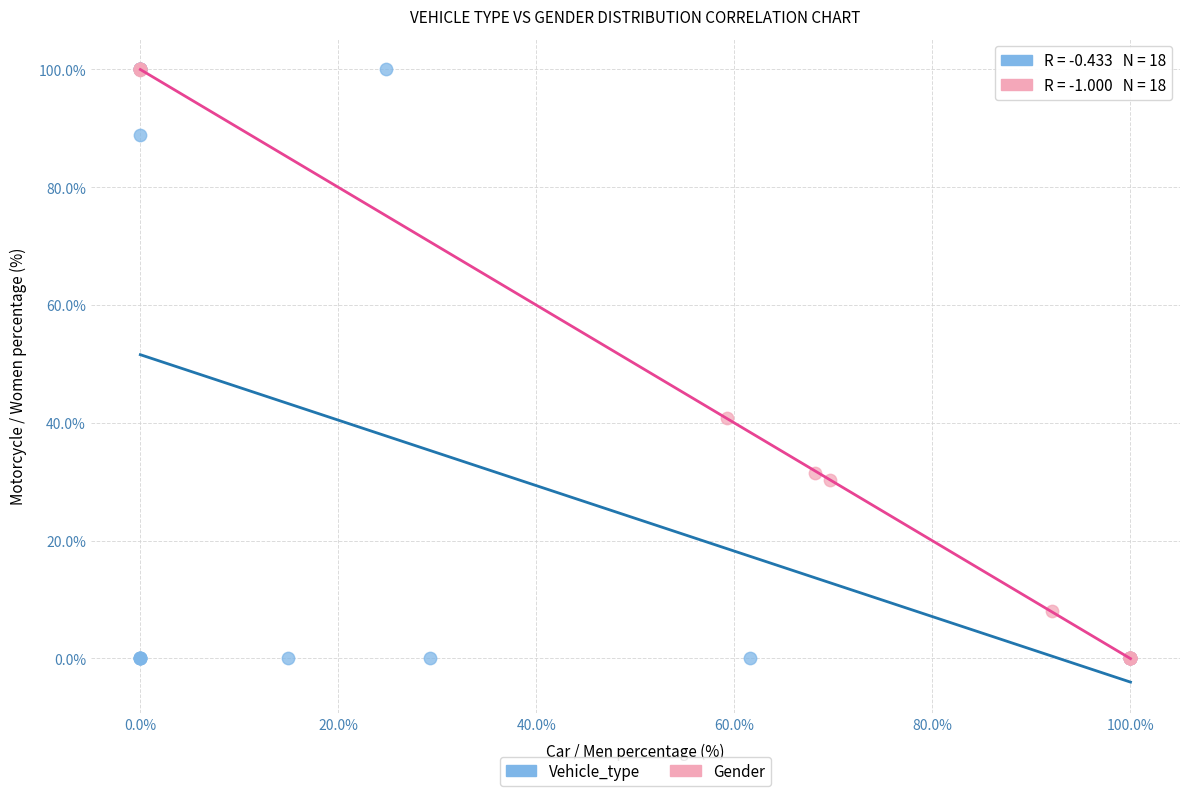

What are all the series names shown in the legend?

Vehicle_type, Gender